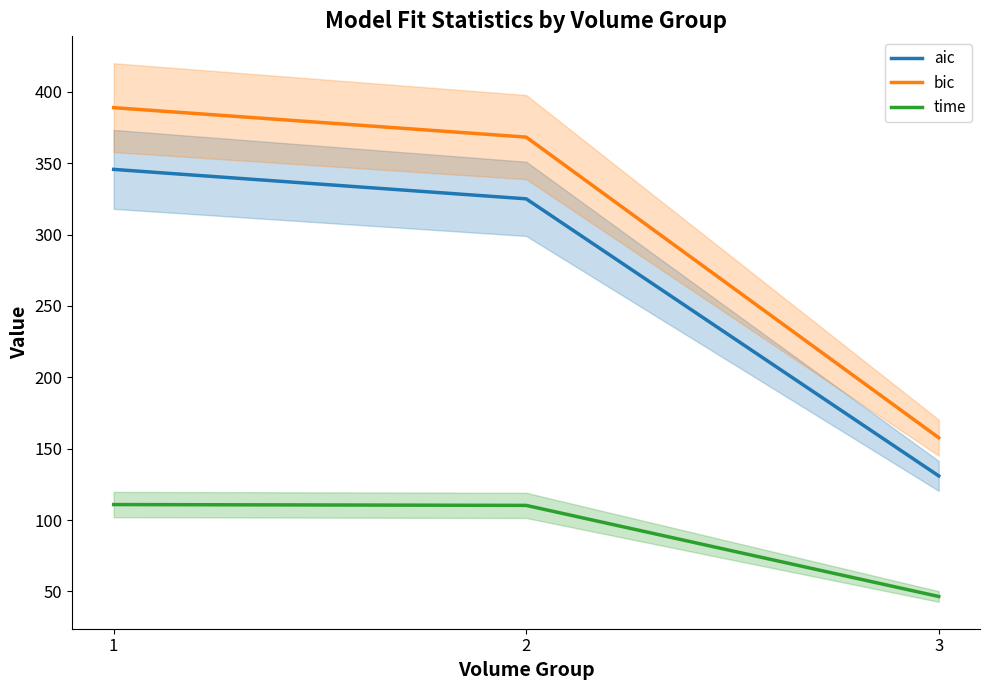

The bic series shows 368.3 at 2. True or false?

True